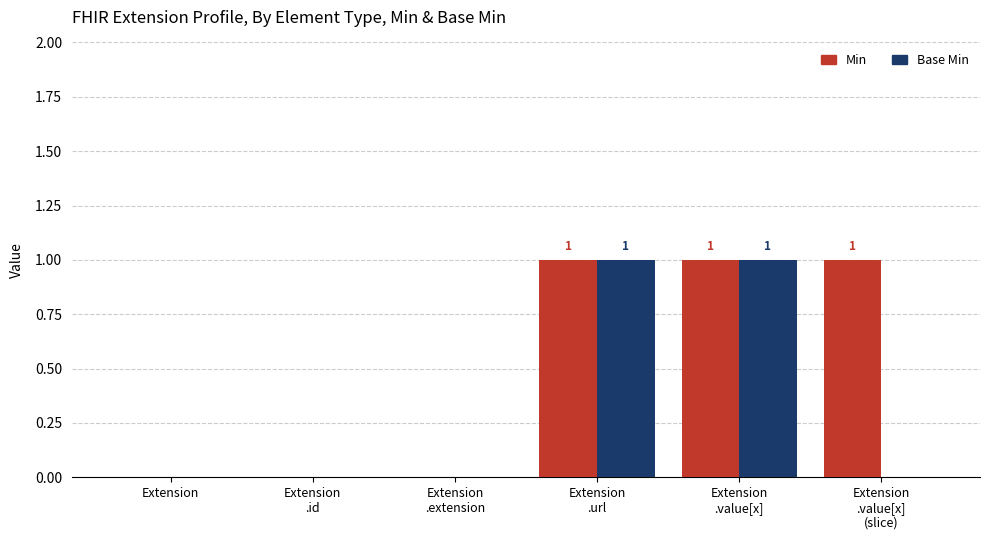

Which series has the largest total across all categories?

Min